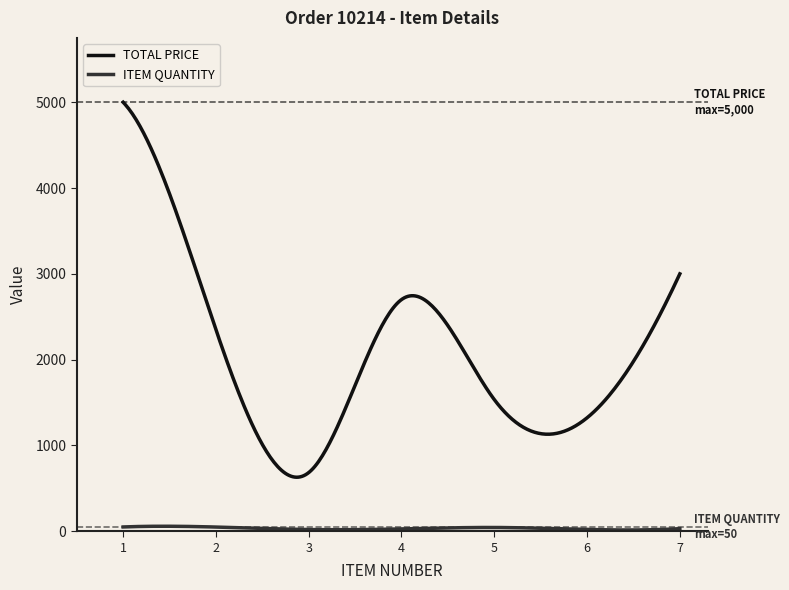

Which series has the largest range (max minus min)?

TOTAL PRICE